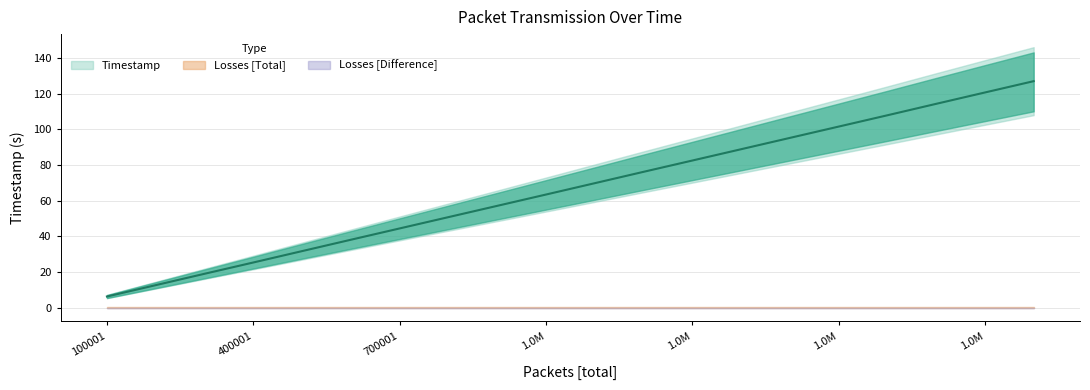

Is the value of Timestamp at 1100001 greater than the value of Losses [Difference] at 1700001?

Yes